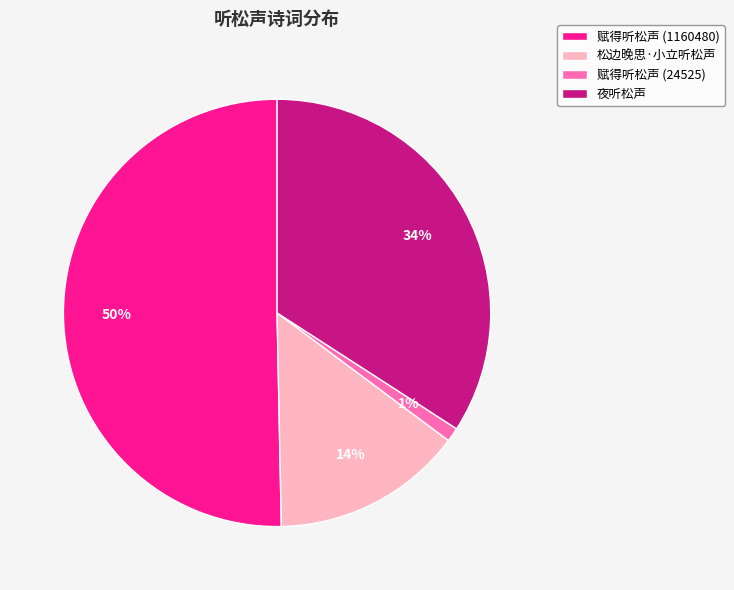

To the nearest percent, what is the combined percentage of 夜听松声 and 赋得听松声 (24525)?

35%